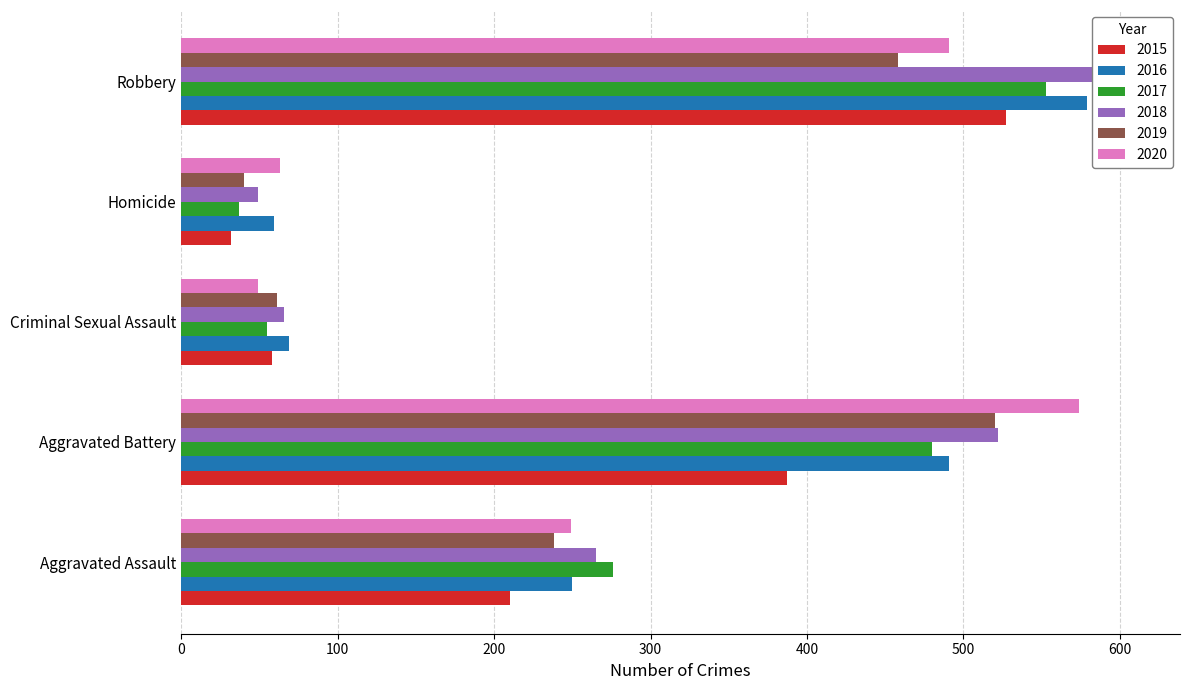

Reading left to right, transcribe all the data shown in this chart.

2015: 210	387	58	32	527
2016: 250	491	69	59	579
2017: 276	480	55	37	553
2018: 265	522	66	49	608
2019: 238	520	61	40	458
2020: 249	574	49	63	491